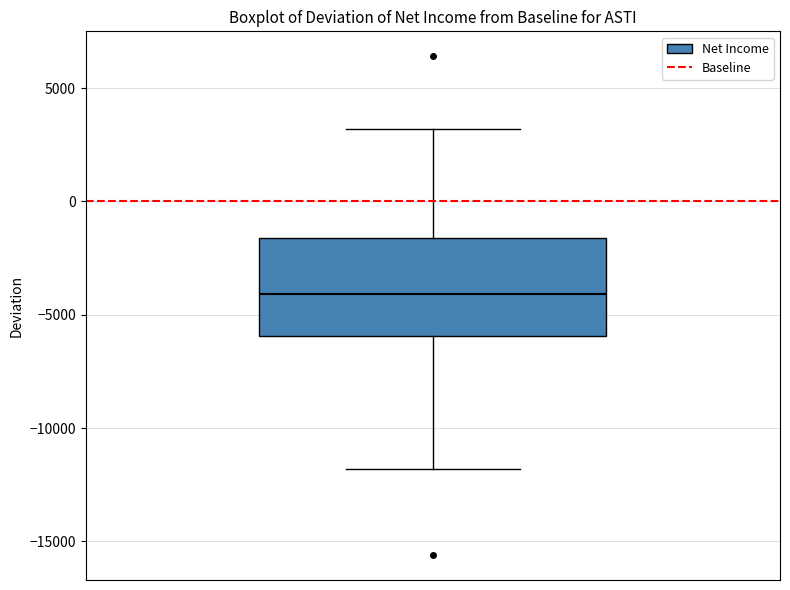

Read this box plot against the y-axis: the position of the median line, the range covered by the box, and the ends of both whiskers. The values are not printed on the chart, so give them approximately, as read against the axis.

median -4000, box -6000 to -1500, whiskers -12000 to 3000